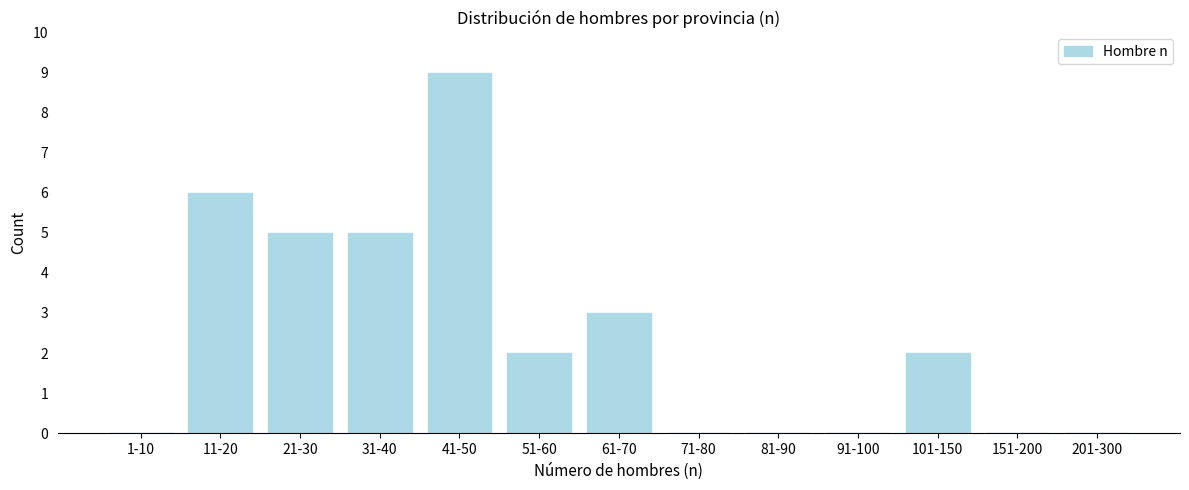

Reading left to right, list all the values displayed in this chart.

1-10=0	11-20=6	21-30=5	31-40=5	41-50=9	51-60=2	61-70=3	71-80=0	81-90=0	91-100=0	101-150=2	151-200=0	201-300=0